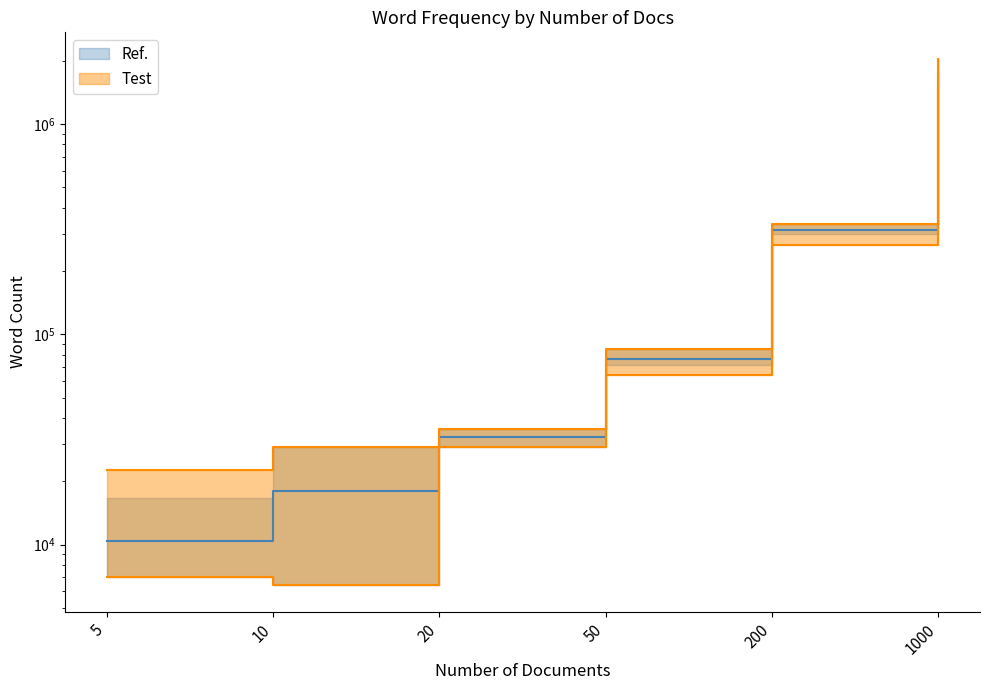

Between 20 and 200, which is larger?

200